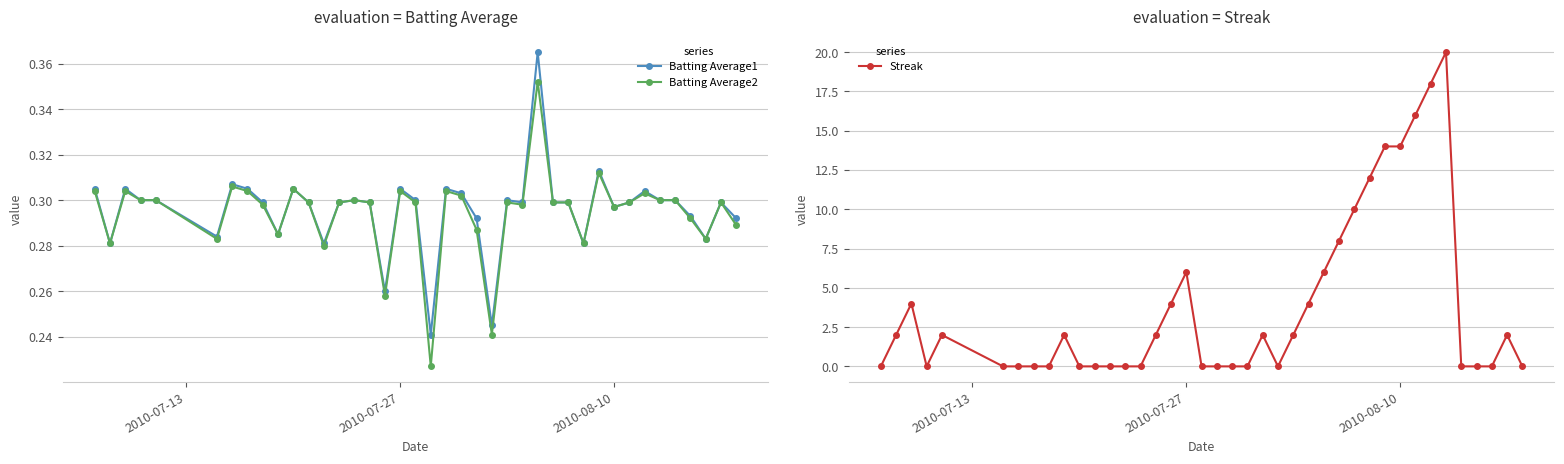

Which series ends up on top after the final intersection of Streak and Batting Average2?

Batting Average2